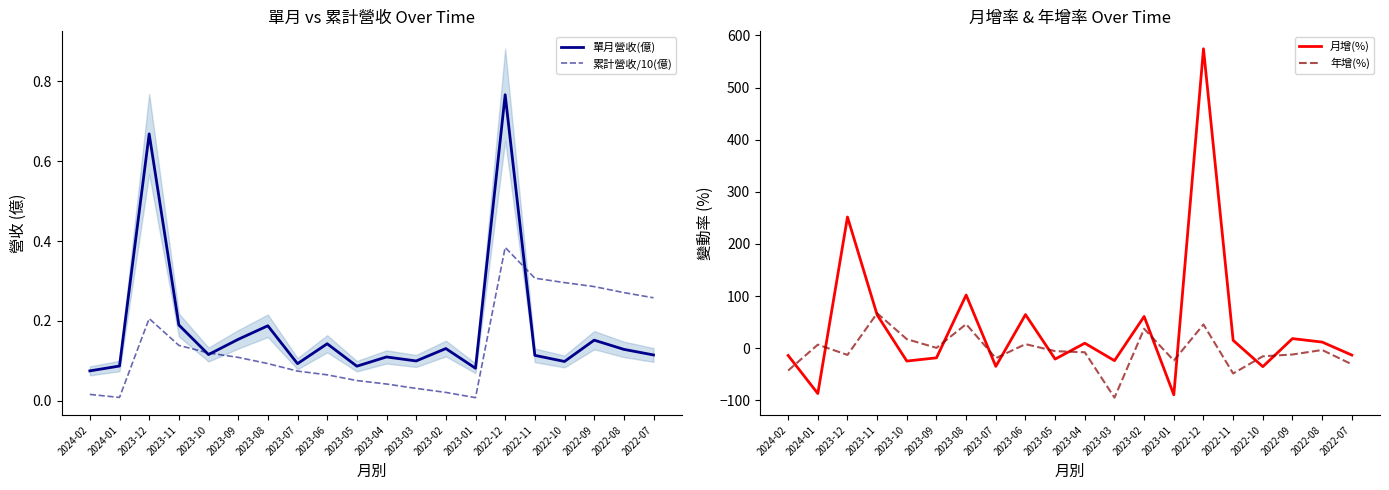

What are all the series names shown in the legend?

單月營收(億), 累計營收/10(億), 月增(%), 年增(%)